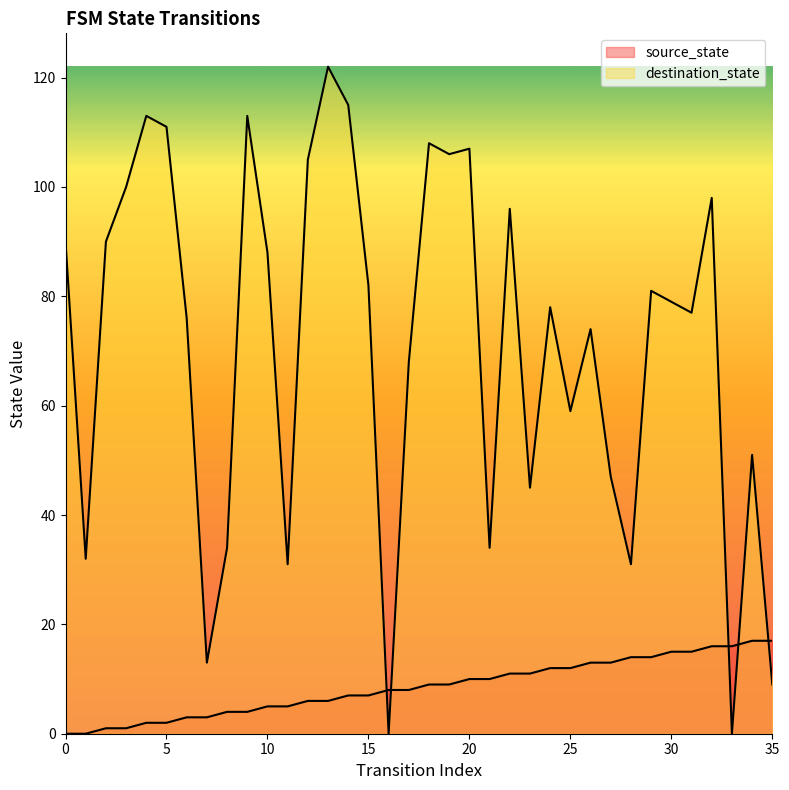

Rank the categories by destination_state value from highest to lowest.

13, 14, 4, 9, 5, 18, 20, 19, 12, 3, 32, 22, 0, 2, 10, 15, 29, 30, 24, 31, 6, 26, 17, 25, 34, 27, 23, 8, 21, 1, 11, 28, 7, 35, 16, 33